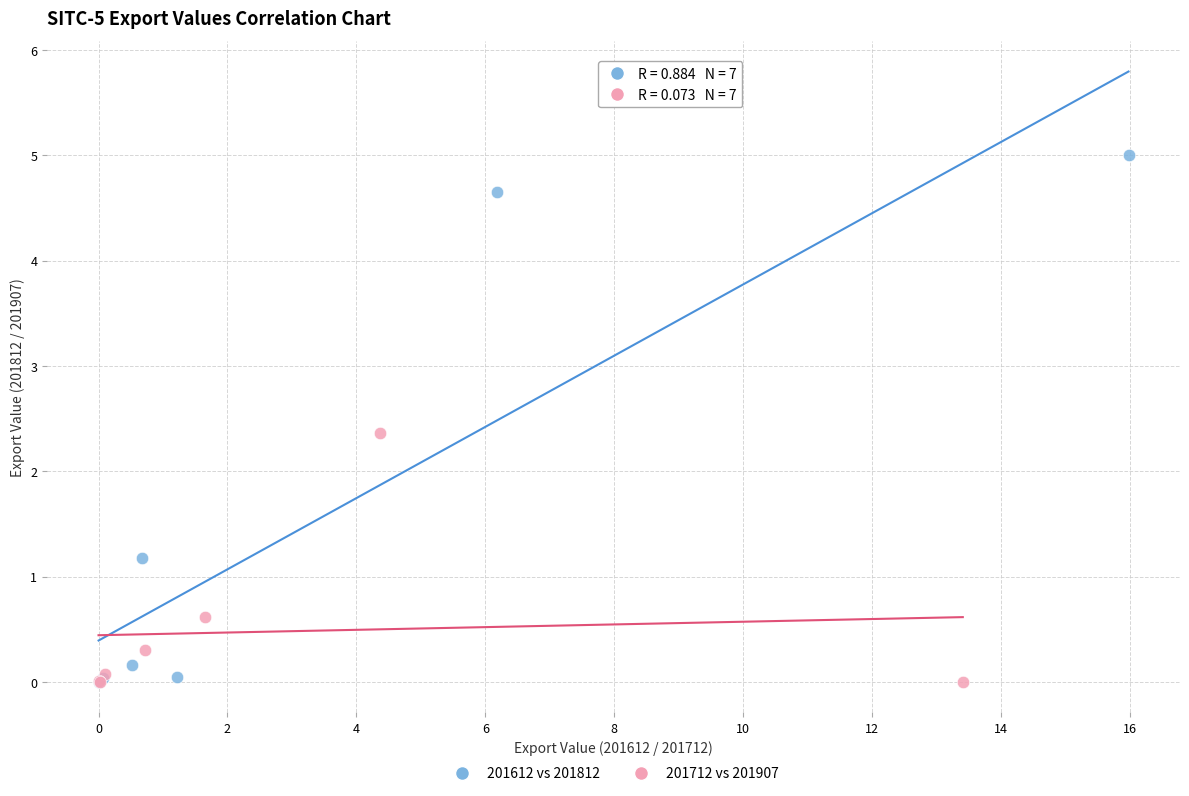

What are all the series names shown in the legend?

201612 vs 201812, 201712 vs 201907